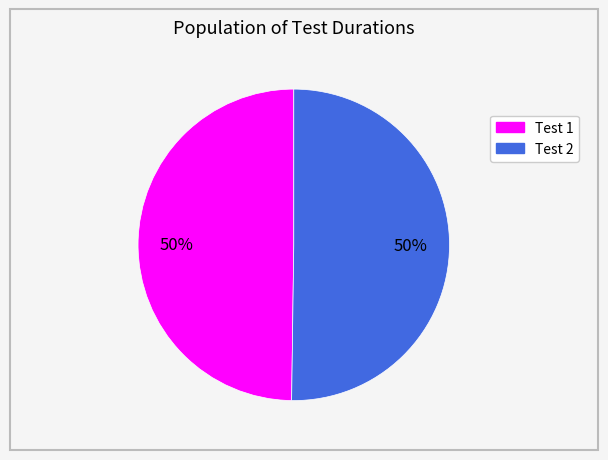

To the nearest percent, what is the average slice percentage?

50%